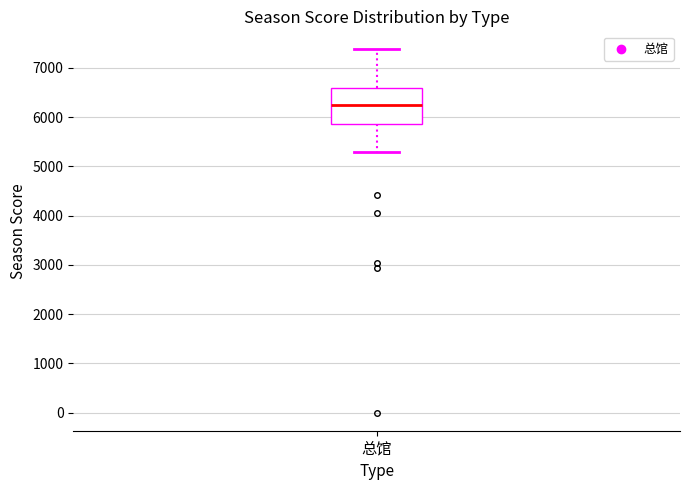

Transcribe this box plot: give where the median line is, the range the box spans, and where the two whiskers end, as read against the y-axis. The values are not printed on the chart, so give them approximately, as read against the axis.

median 6200, box 5900 to 6600, whiskers 5300 to 7400